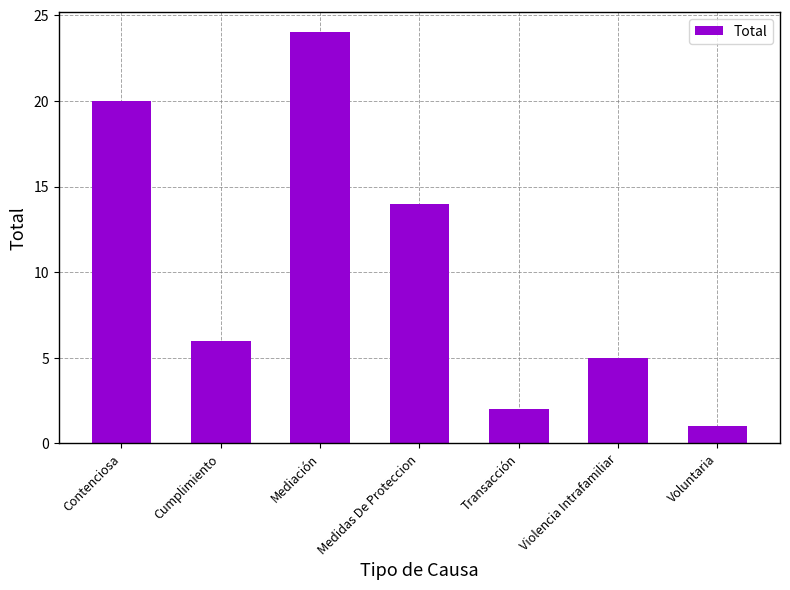

Reading right to left, list all the values displayed in this chart.

1	5	2	14	24	6	20